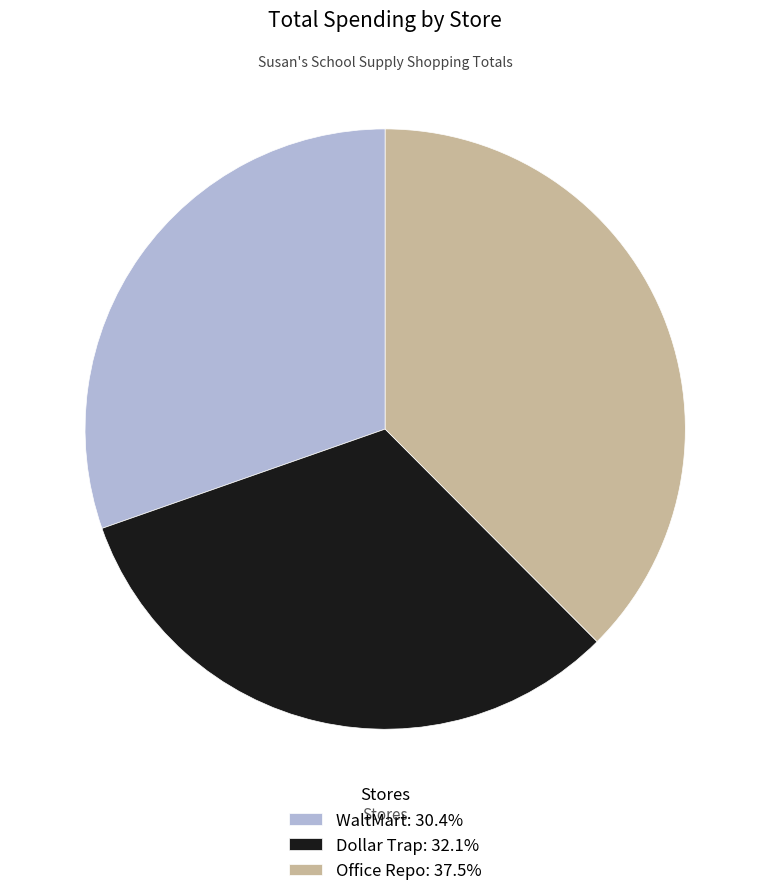

Is there any slice that represents more than half of the pie?

No